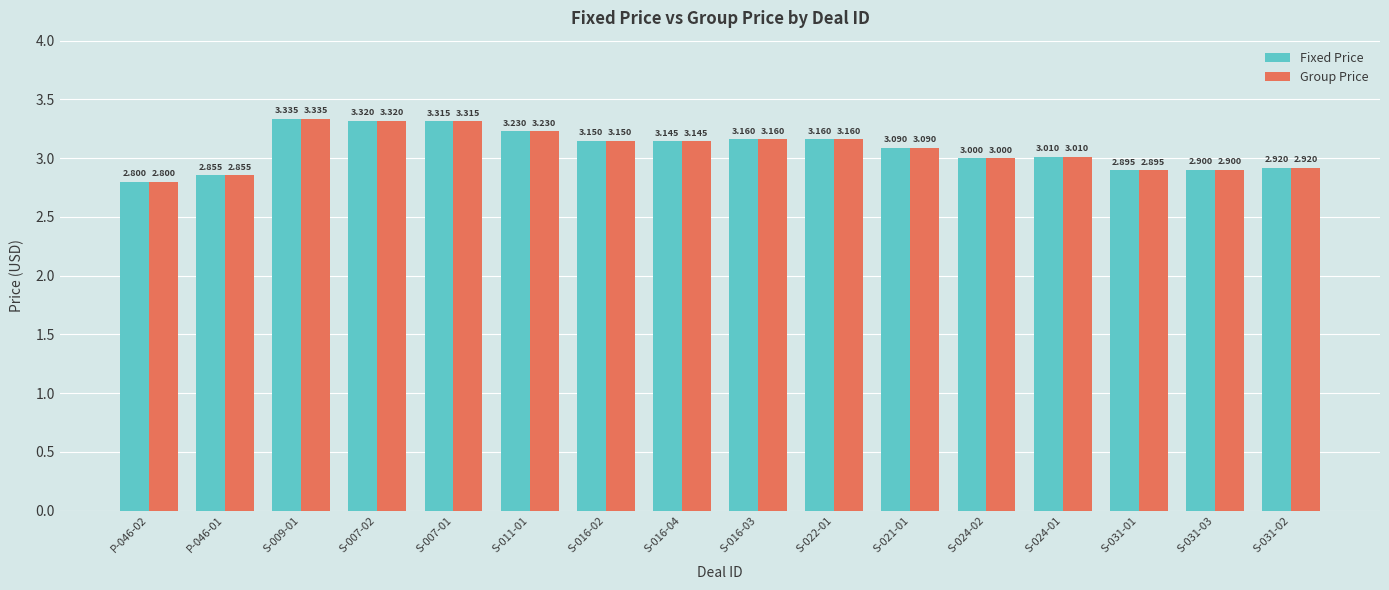

What is the minimum value shown in the chart?

2.8